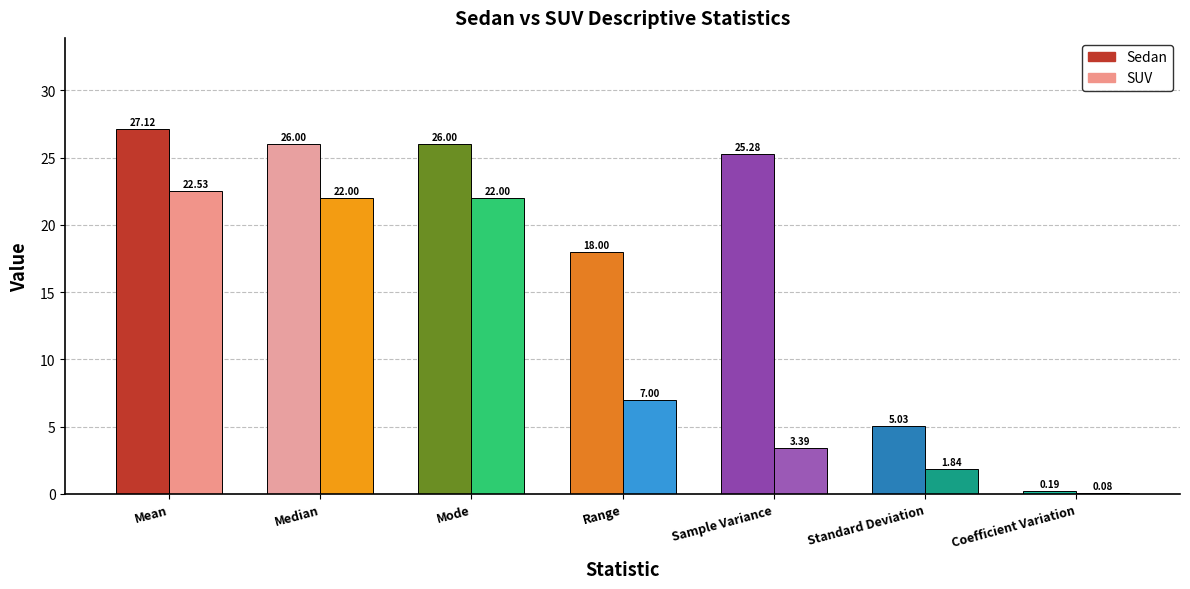

Is the value of SUV at Range greater than the value of Sedan at Standard Deviation?

Yes